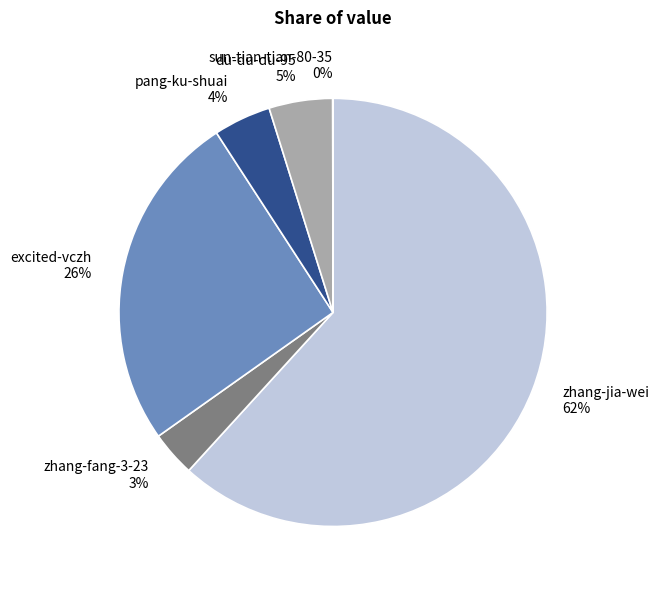

To the nearest percent, what is the difference between the largest and smallest slice percentages?

62%